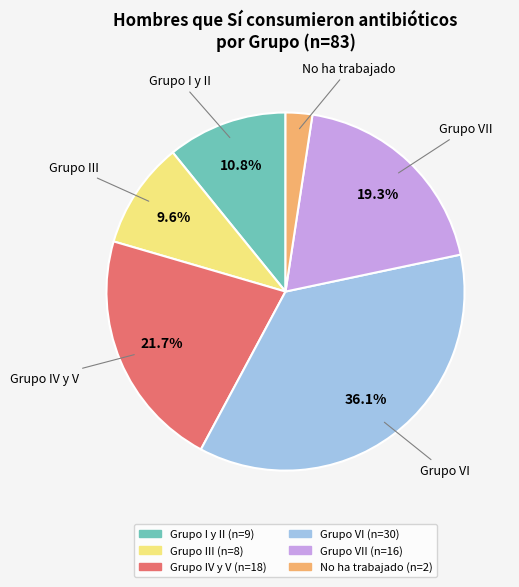

Is there any slice that represents more than half of the pie?

No